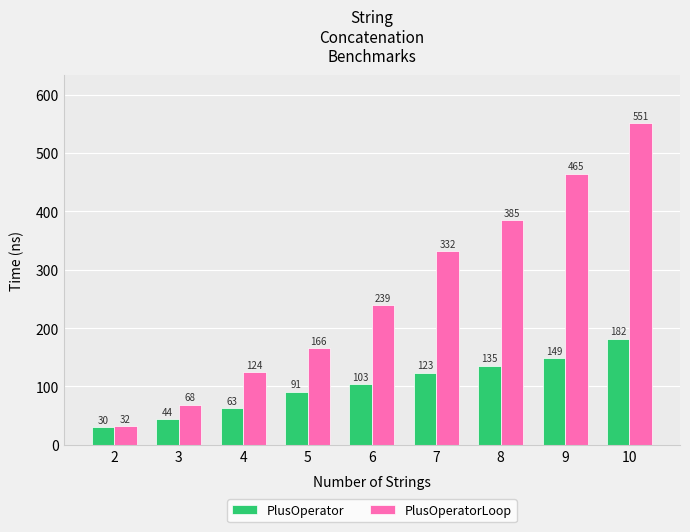

Which series changed the most between 4 and 10?

PlusOperatorLoop